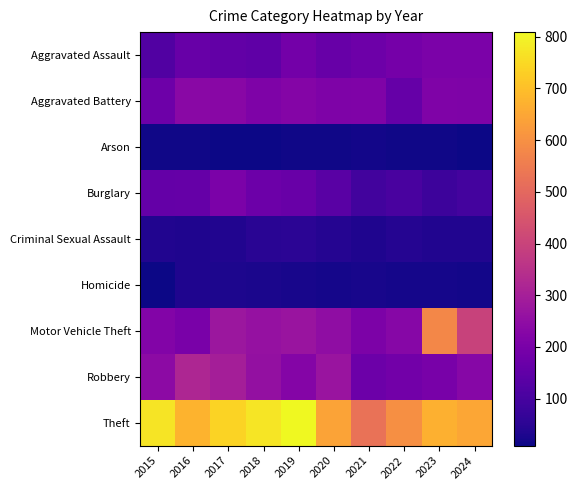

How many categories are shown in the chart?

10